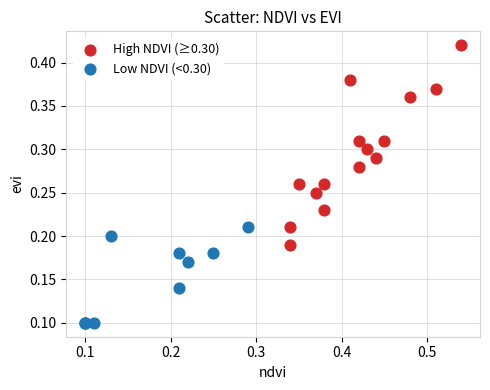

Which series reaches the minimum Y coordinate?

Low NDVI (<0.30)